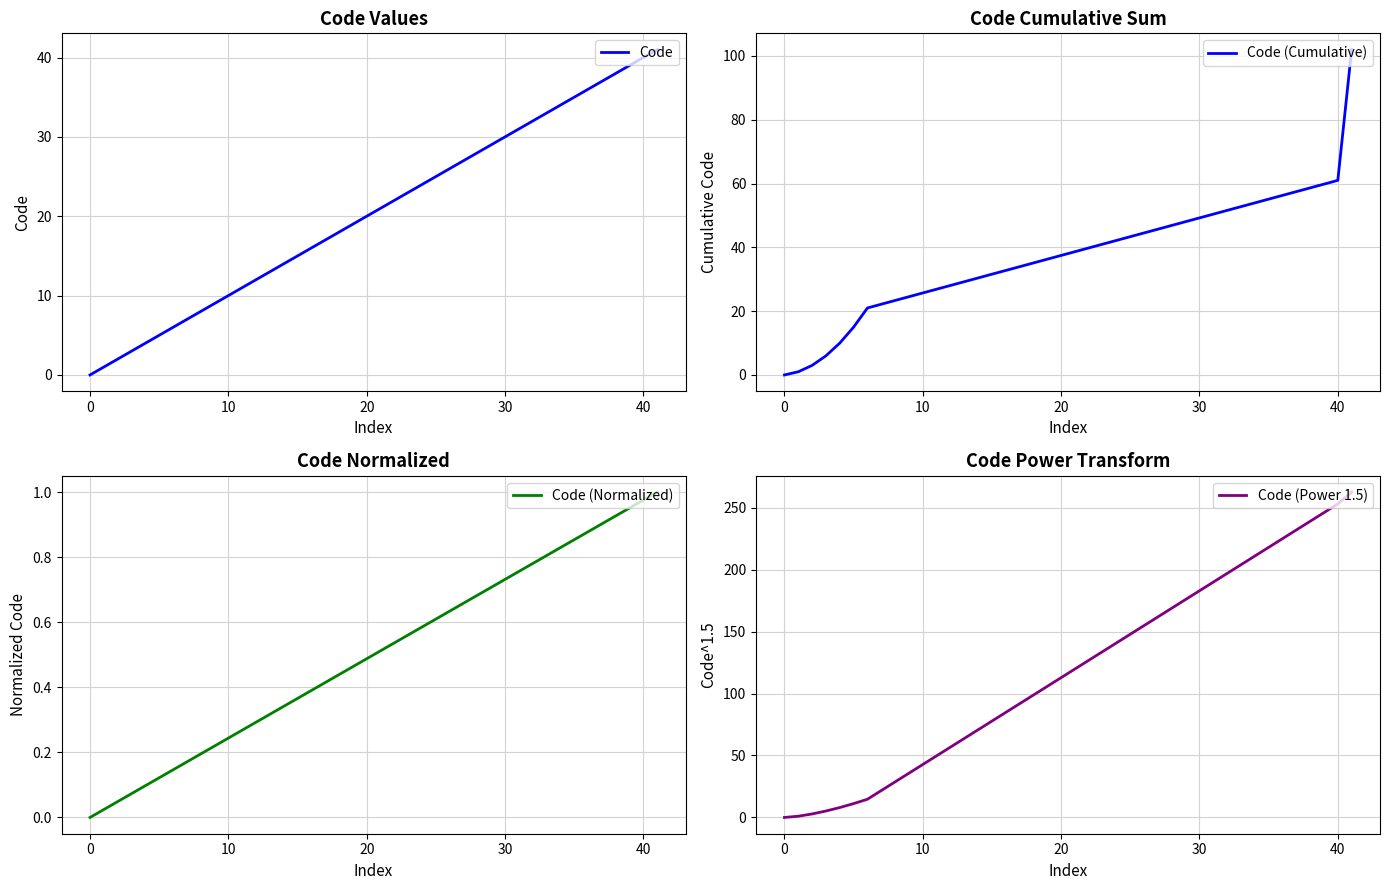

True or false: Code (Normalized) has more than 1 interior local peaks.

False